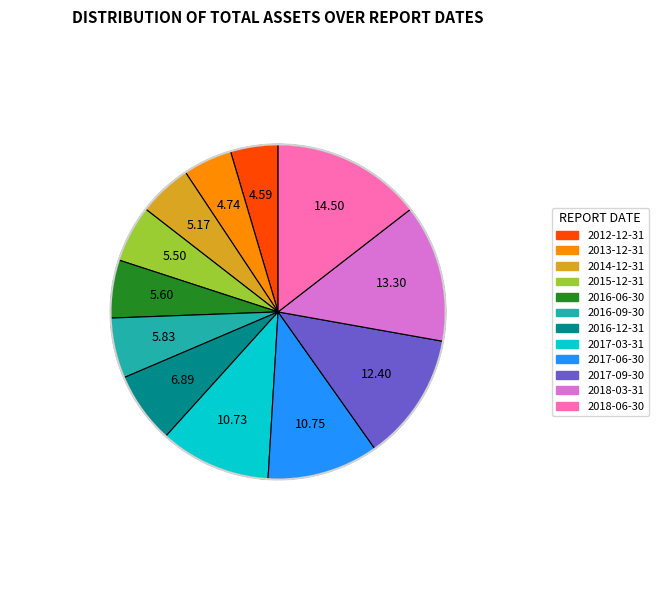

Does 2018-06-30 account for over 50% of the chart?

No